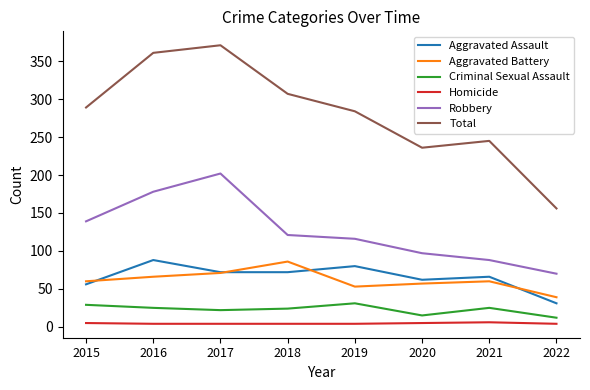

What is the sum of the Homicide values at 2022 and 2016?

8